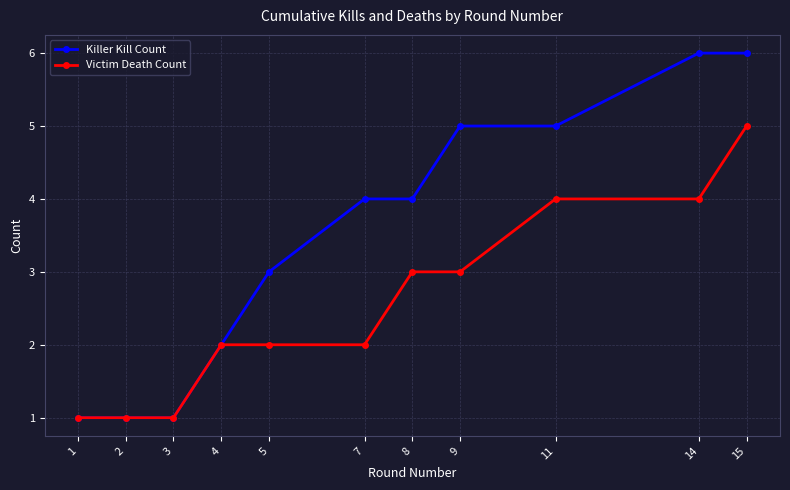

At which category is the sum across all series the highest?

15